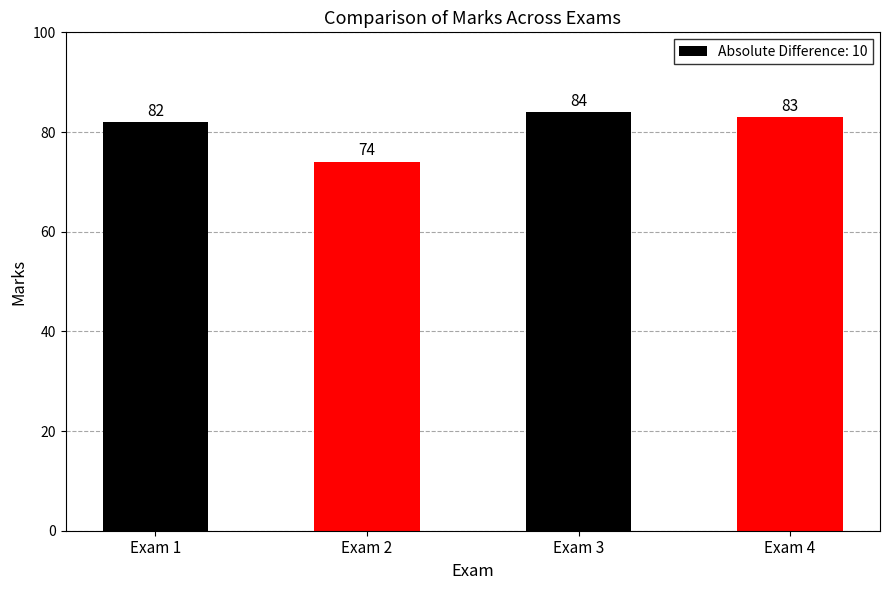

Reading left to right, list all the values displayed in this chart.

82	74	84	83